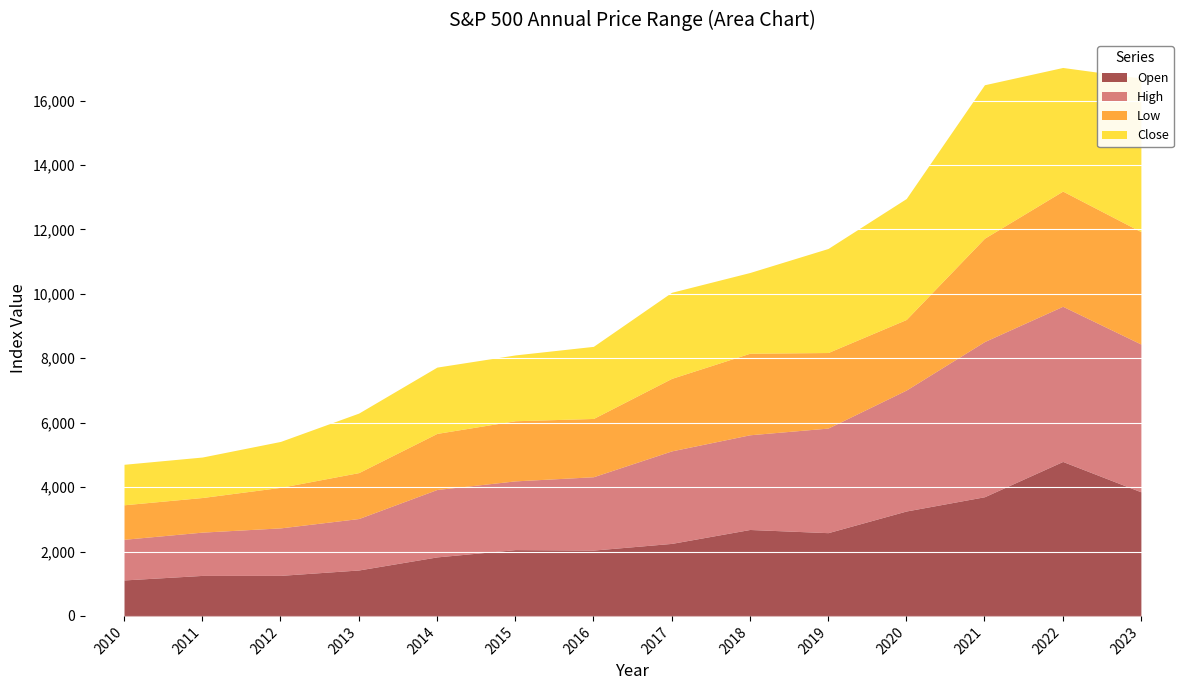

At which category is the sum across all series the highest?

2022